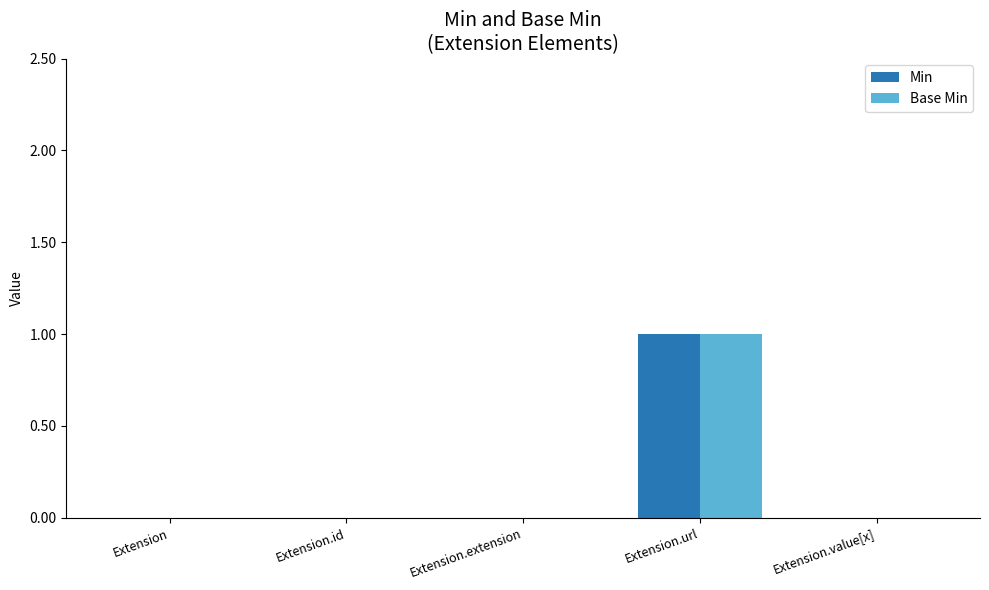

The Min series shows 0 at Extension.extension. True or false?

True